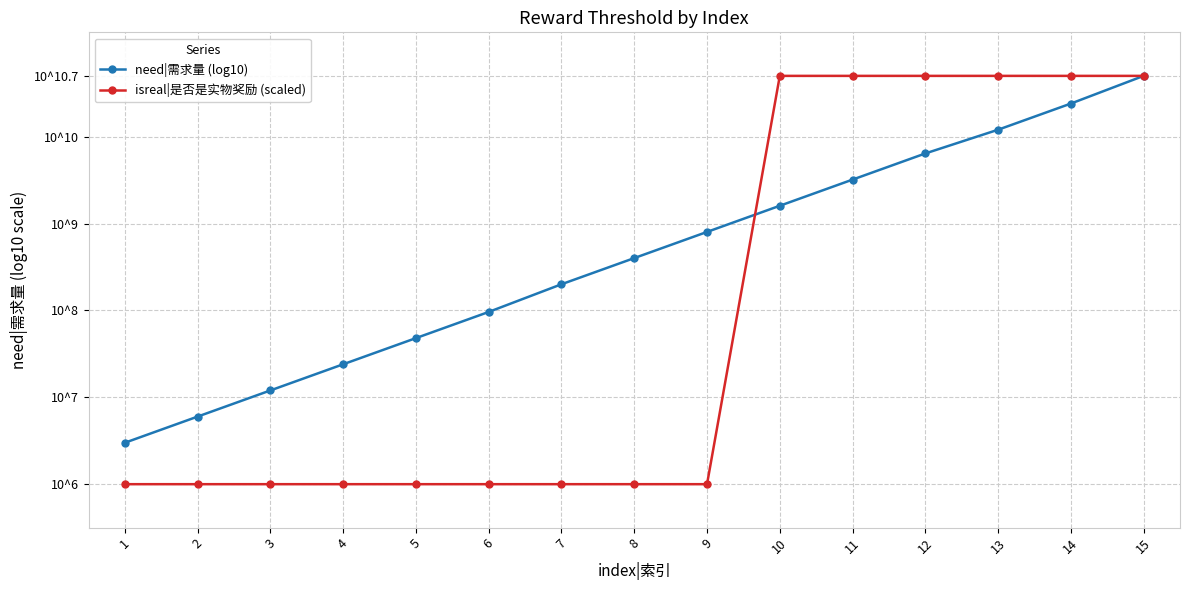

Which series has the largest total across all categories?

need|需求量 (log10)